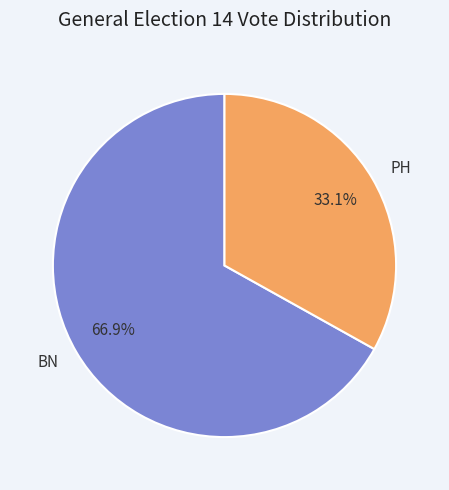

To the nearest percent, what is the combined percentage of PH and BN?

100%